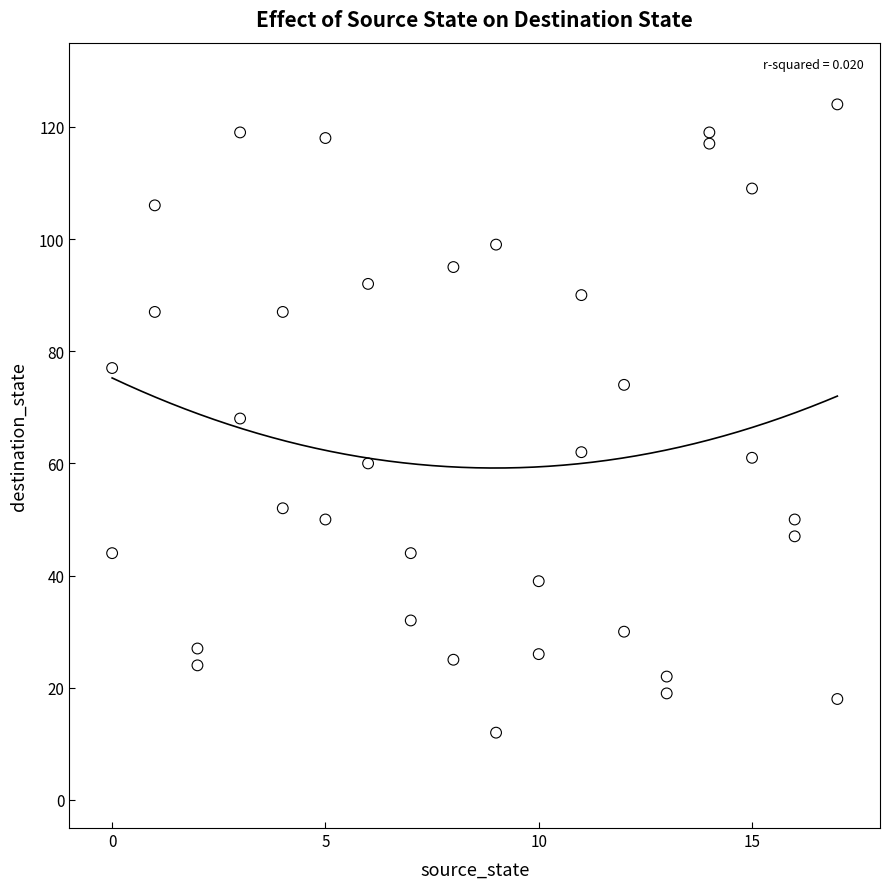

What is the range of Y values (max minus min)?

112